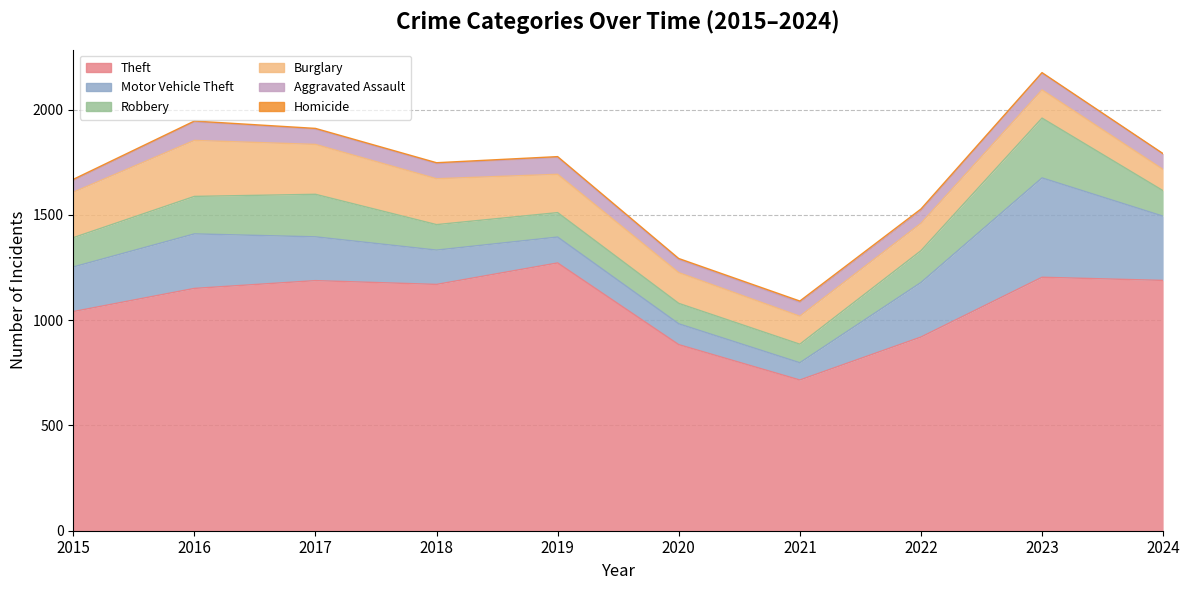

Reading left to right, list all the values displayed in this chart.

Theft: 2015=1041	2016=1151	2017=1188	2018=1170	2019=1272	2020=884	2021=716	2022=920	2023=1204	2024=1189
Motor Vehicle Theft: 2015=212	2016=259	2017=208	2018=163	2019=123	2020=99	2021=82	2022=259	2023=472	2024=305
Robbery: 2015=139	2016=178	2017=202	2018=121	2019=116	2020=97	2021=88	2022=151	2023=284	2024=121
Burglary: 2015=216	2016=266	2017=237	2018=218	2019=182	2020=146	2021=133	2022=130	2023=134	2024=101
Aggravated Assault: 2015=56	2016=88	2017=72	2018=72	2019=80	2020=62	2021=66	2022=61	2023=79	2024=73
Homicide: 2015=5	2016=4	2017=4	2018=4	2019=4	2020=5	2021=6	2022=7	2023=3	2024=2